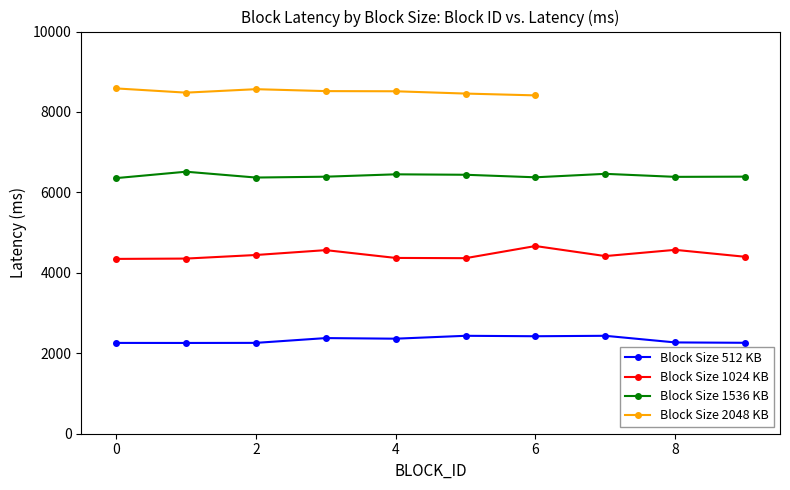

What is the difference between the highest and lowest values at 2?

4111